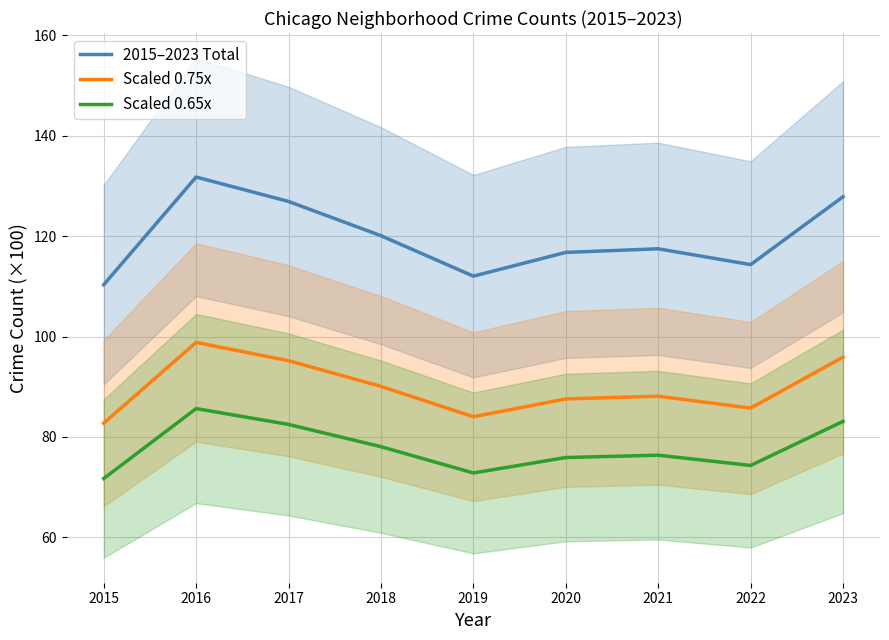

What is the approximate value of 2015–2023 Total at 2022?

114.3